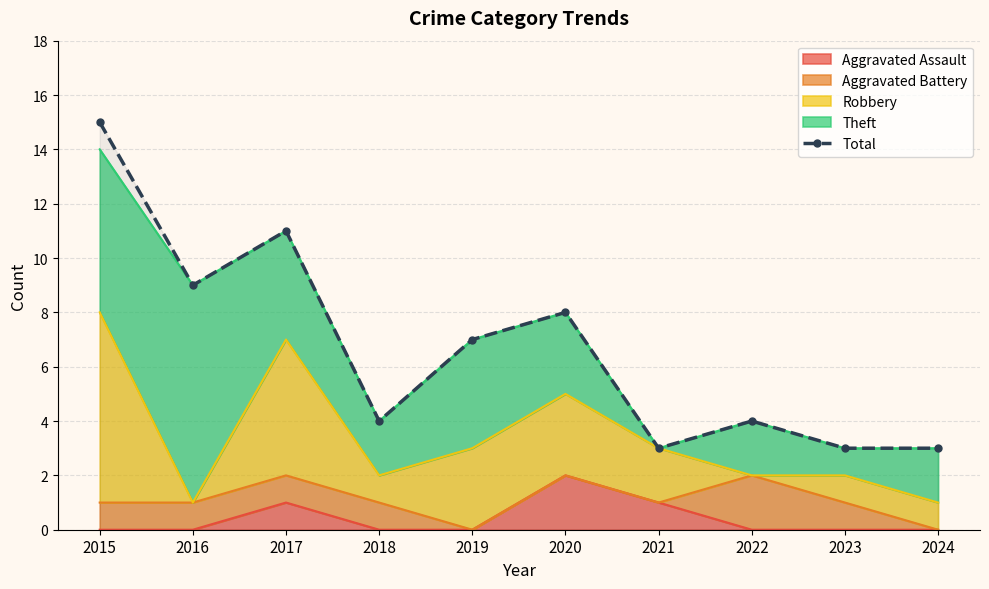

True or false: there are more than 1 points higher than both neighbors.

True